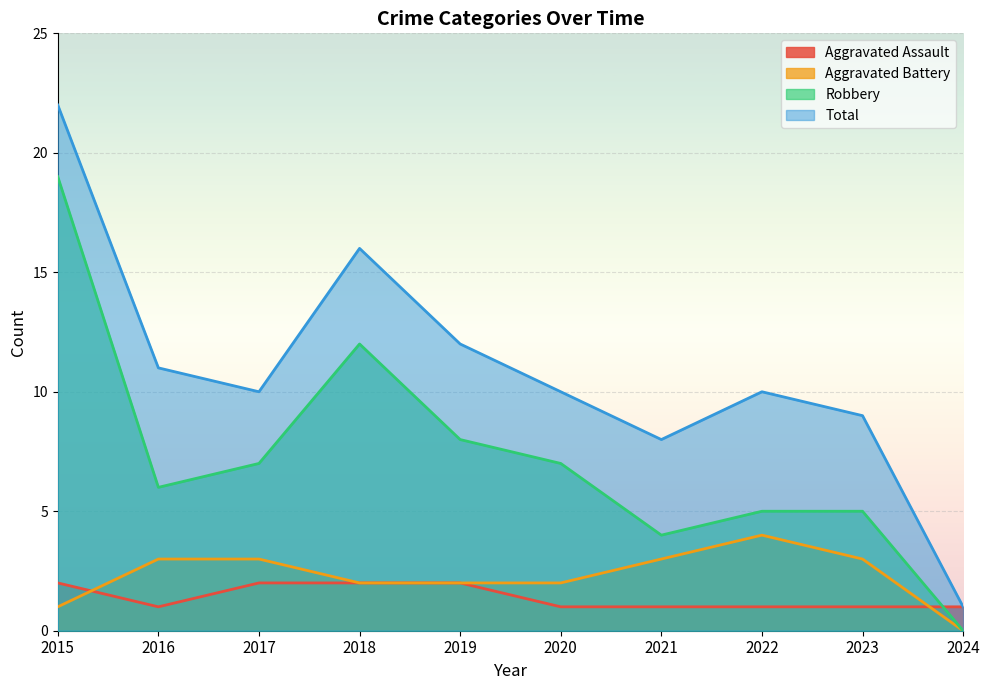

Which series changed the most between 2020 and 2023?

Robbery